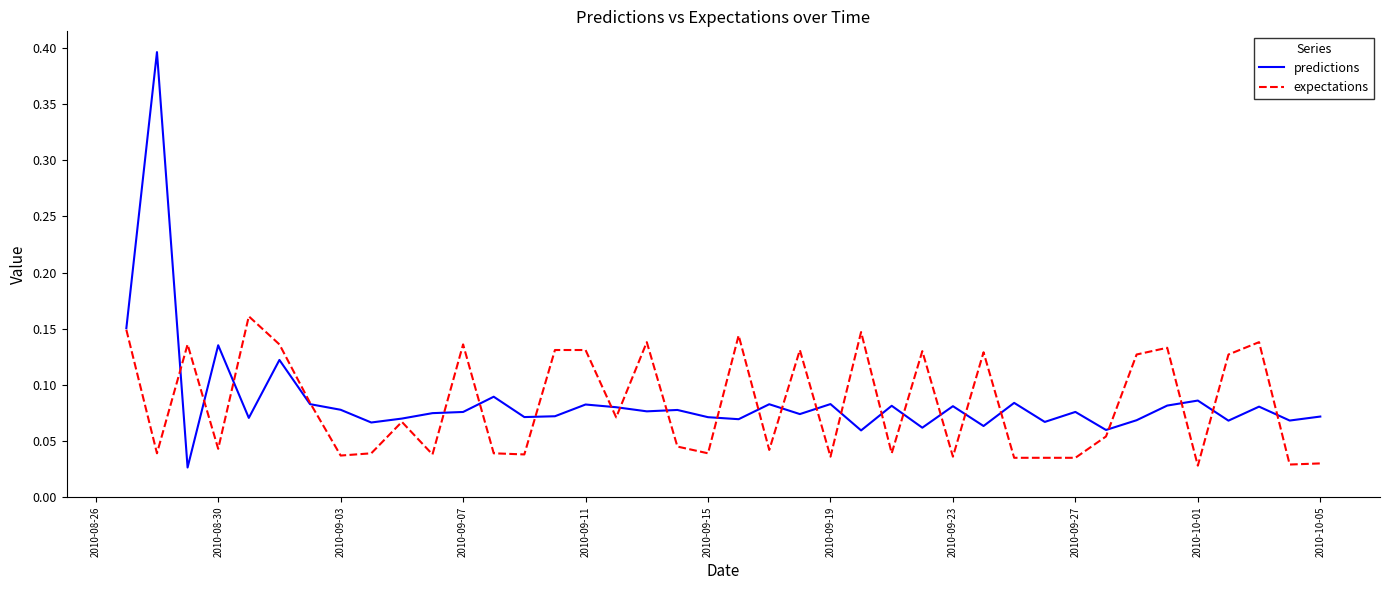

Rank the series by their maximum value, from lowest to highest.

expectations, predictions